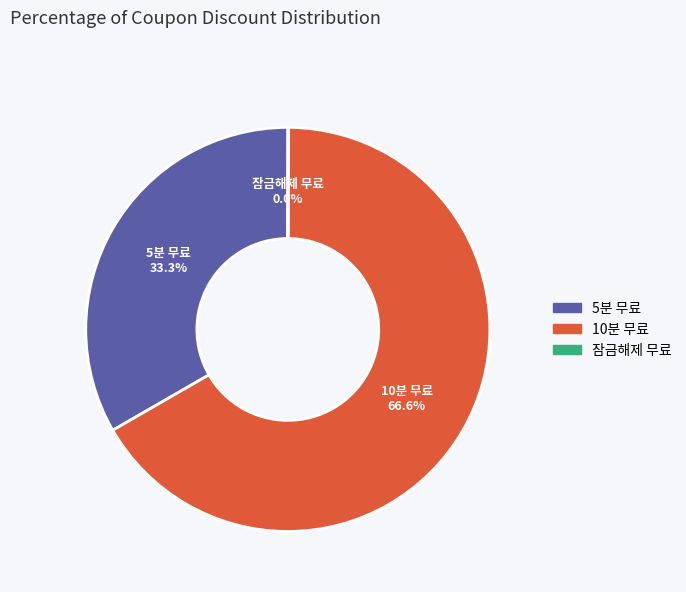

What portion of the pie excludes 5분 무료?

66.7%